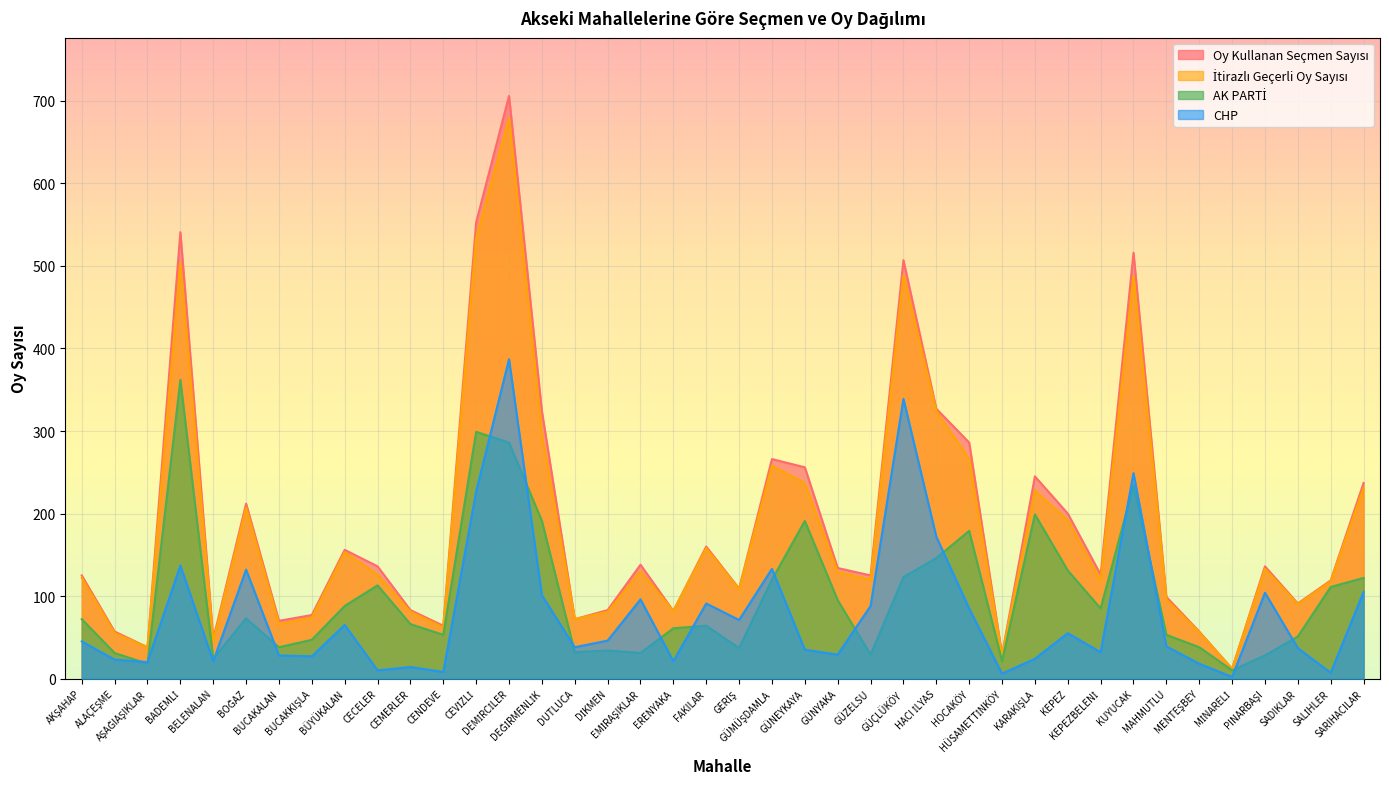

Which series has the largest range (max minus min)?

Oy Kullanan Seçmen Sayısı